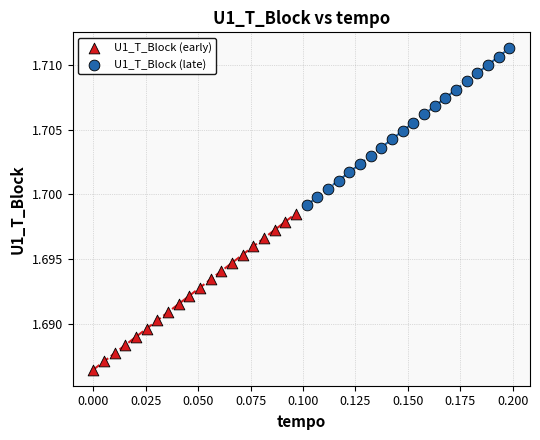

Which series contains the lowest Y value?

U1_T_Block (early)